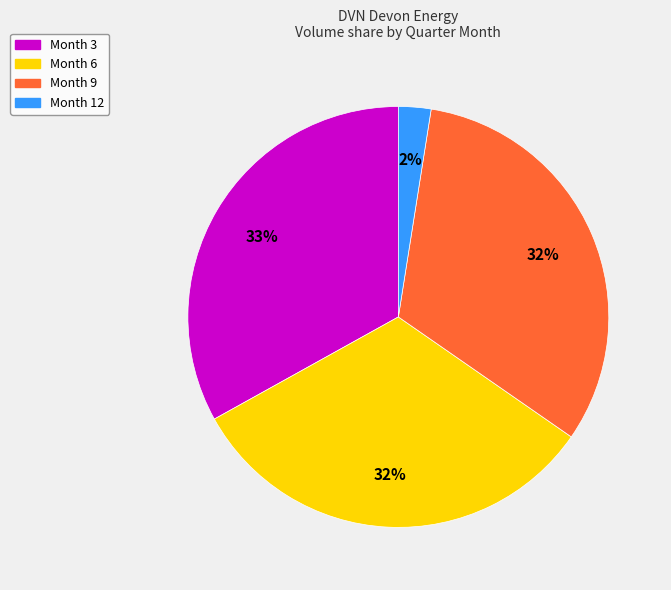

To the nearest percent, what is the difference between the largest and smallest slice percentages?

31%